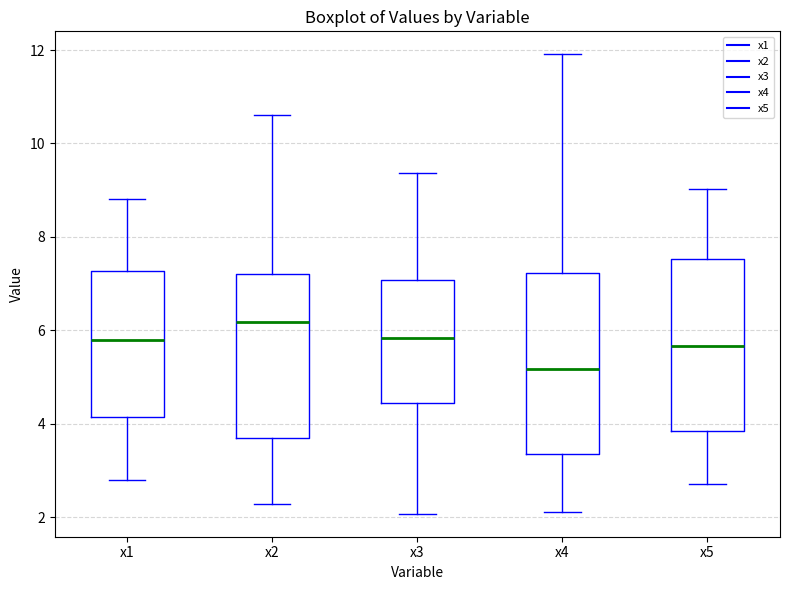

Which box's median line is the highest?

x2